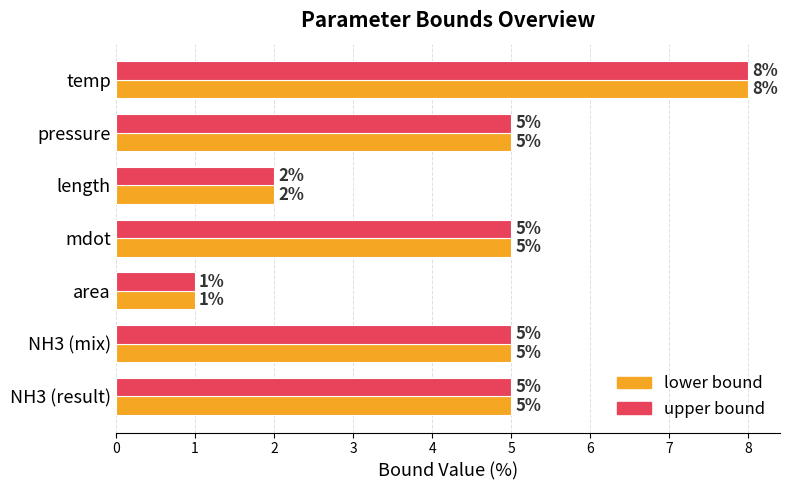

How many lower bound values are between 2 and 5?

5